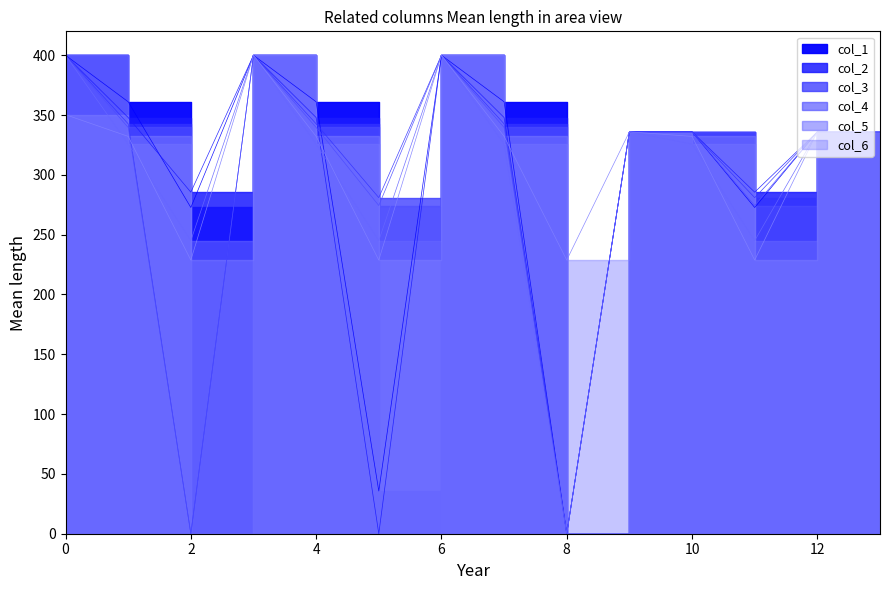

Rank the categories by col_3 value from highest to lowest.

0, 3, 6, 1, 4, 7, 9, 10, 12, 13, 5, 11, 2, 8